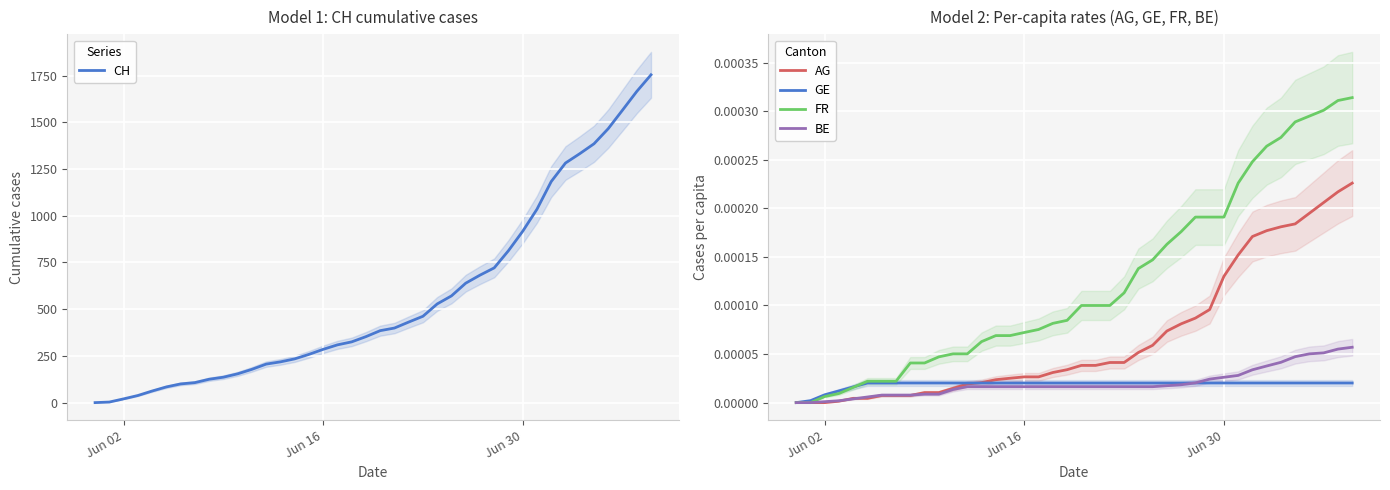

At how many categories does at least one series exceed 1562?

3